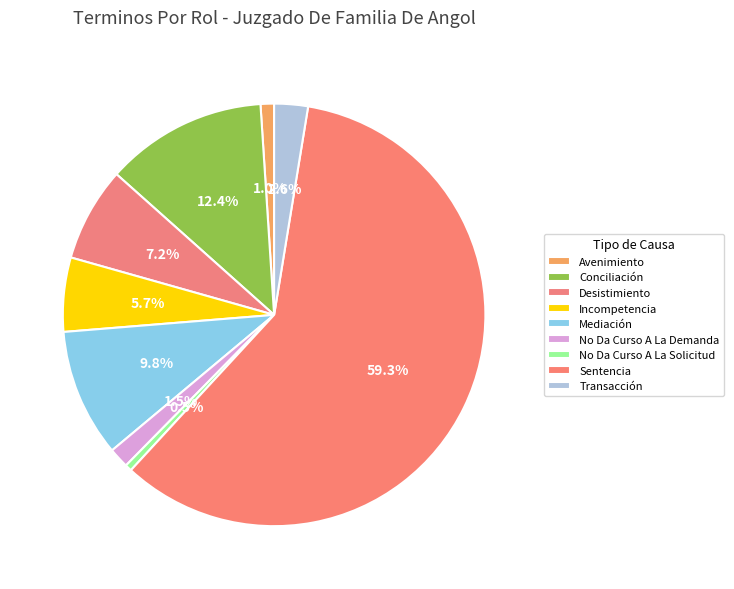

What is the total percentage of Transacción and Sentencia?

61.9%